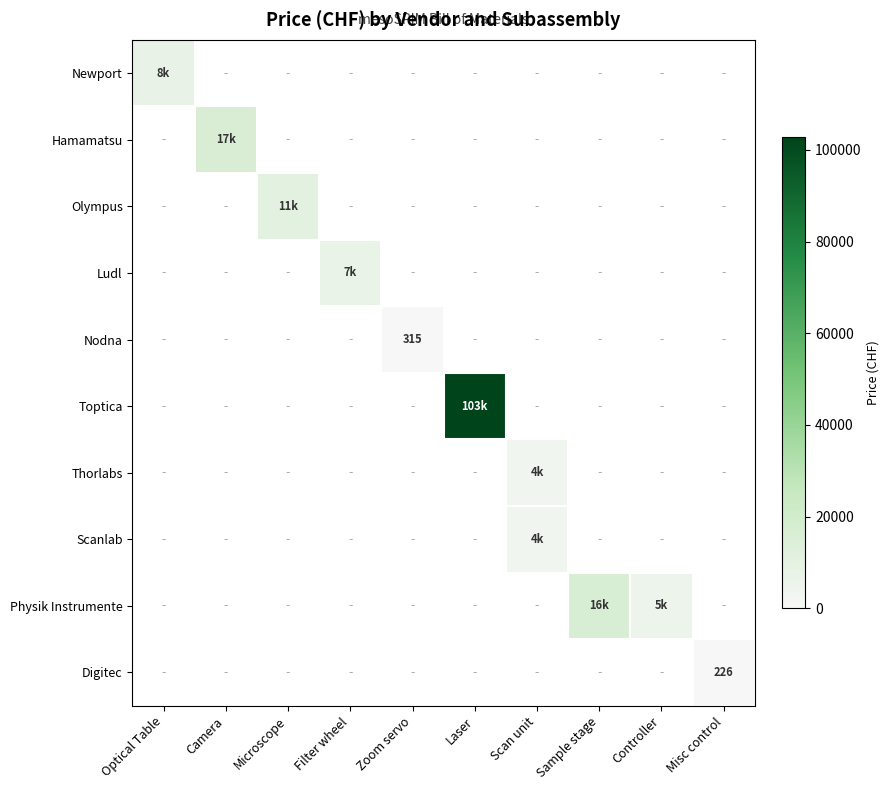

How many values in Thorlabs are above zero?

1